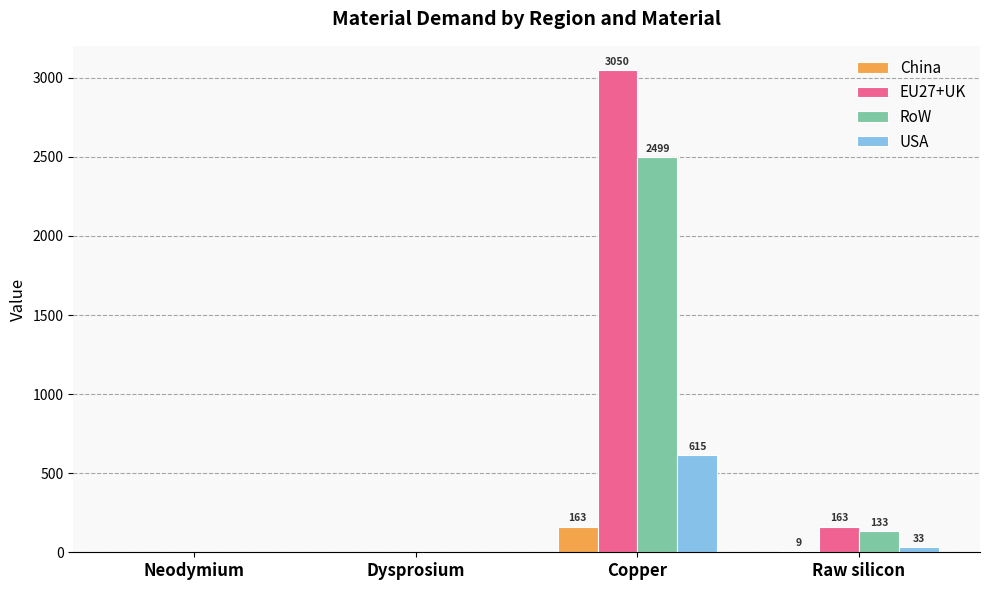

What is the highest value of the China series?

162.7